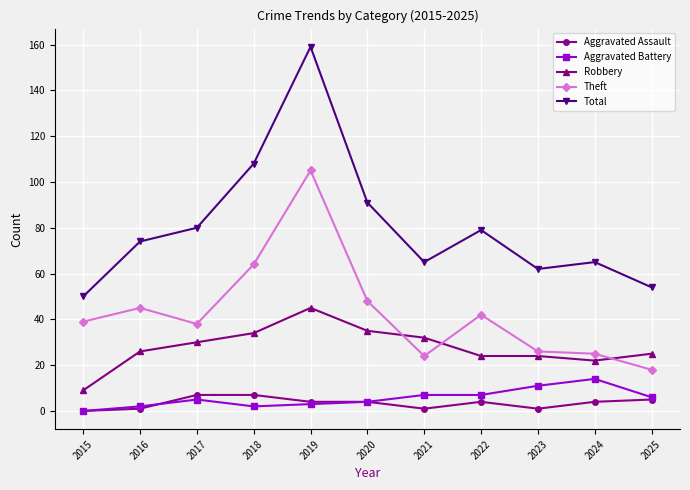

What is the difference between the highest and lowest values at 2025?

49